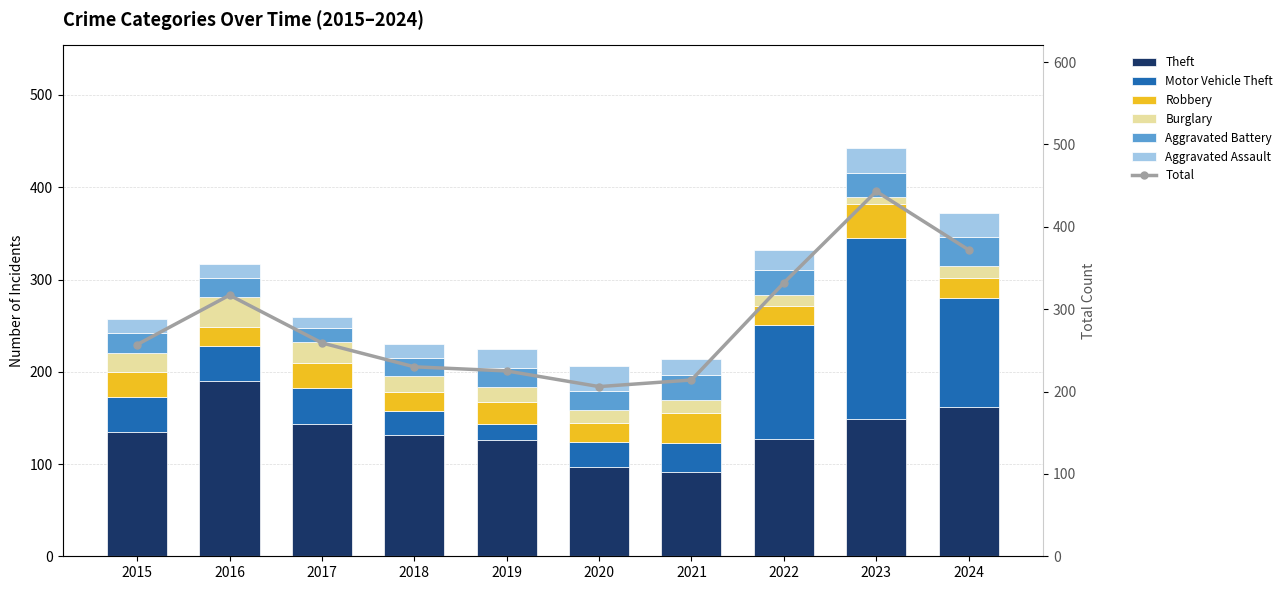

Where is Aggravated Battery nearest to the value 23?

2015